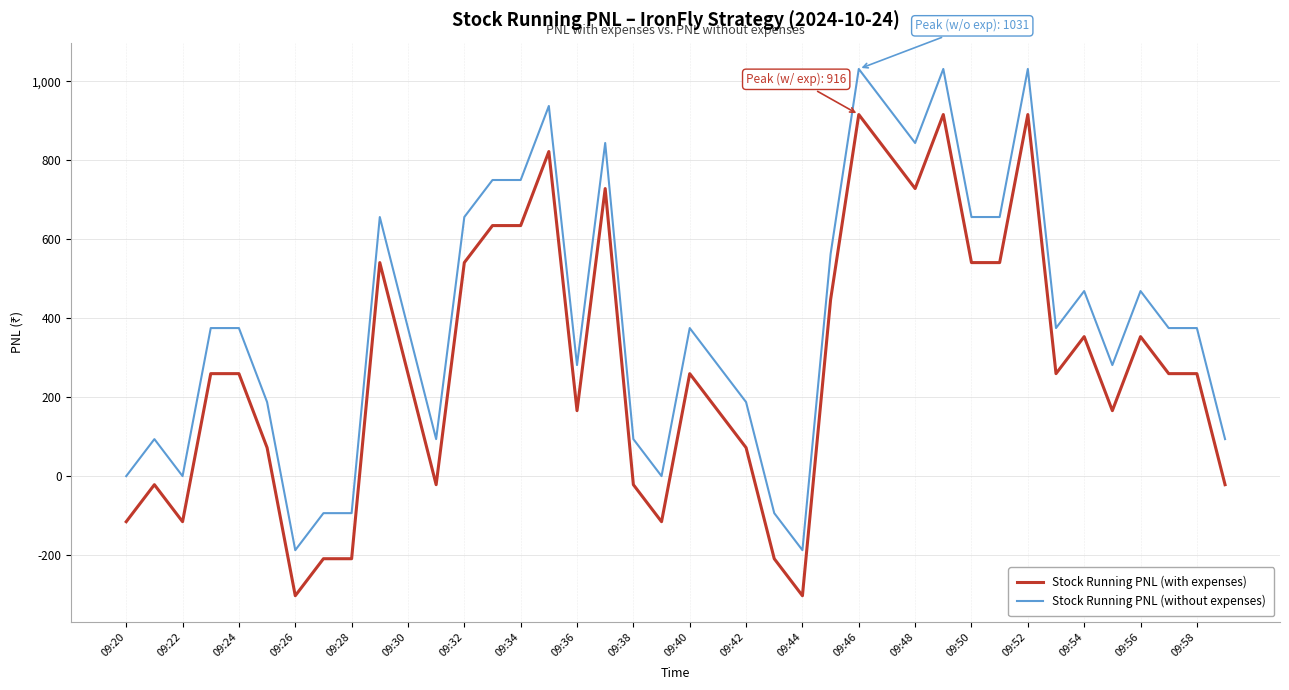

Rank the series by their average value, from lowest to highest.

Stock Running PNL (with expenses), Stock Running PNL (without expenses)